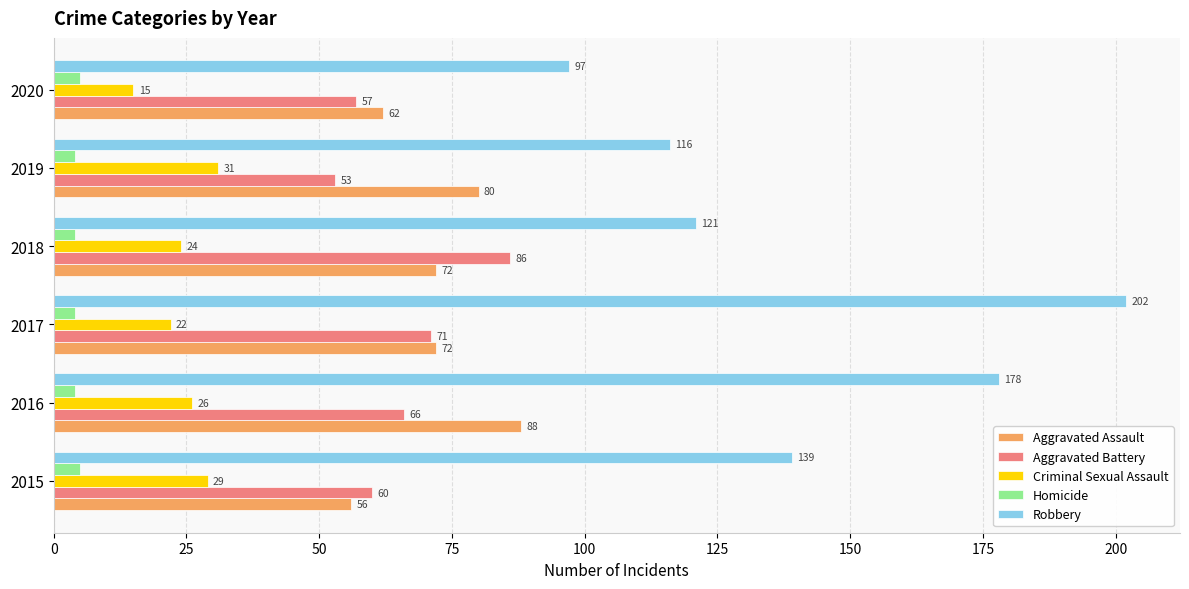

At how many categories does at least one series exceed 62?

6